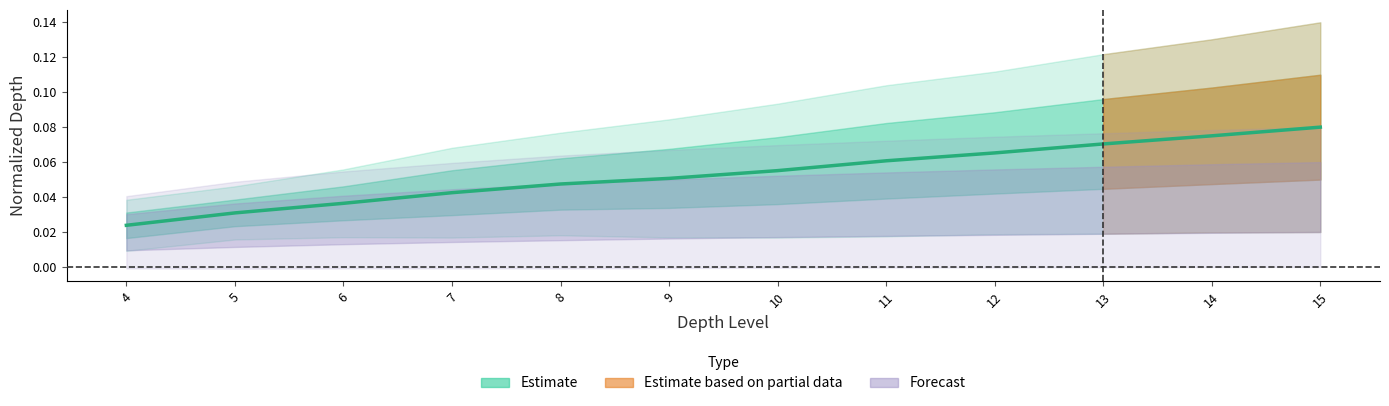

How many lines are shown in the chart?

1